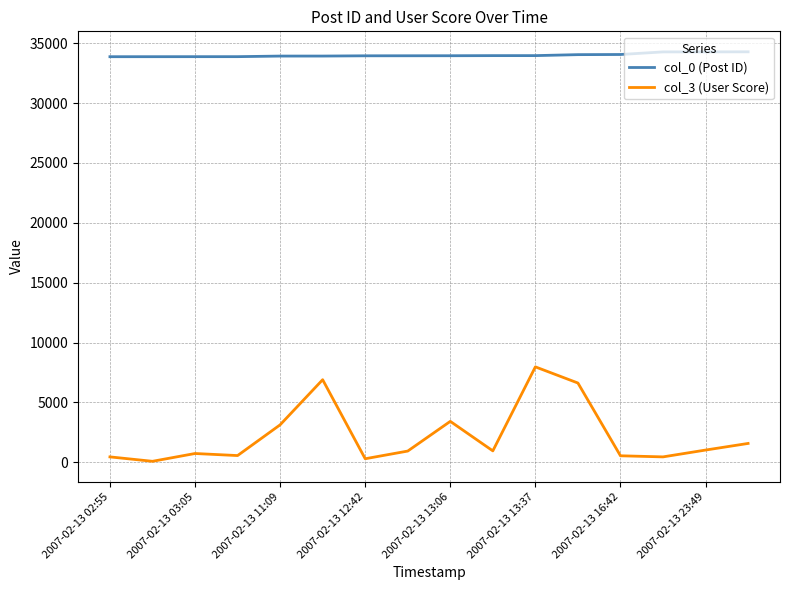

What is the sum of all col_0 (Post ID) values?

544002